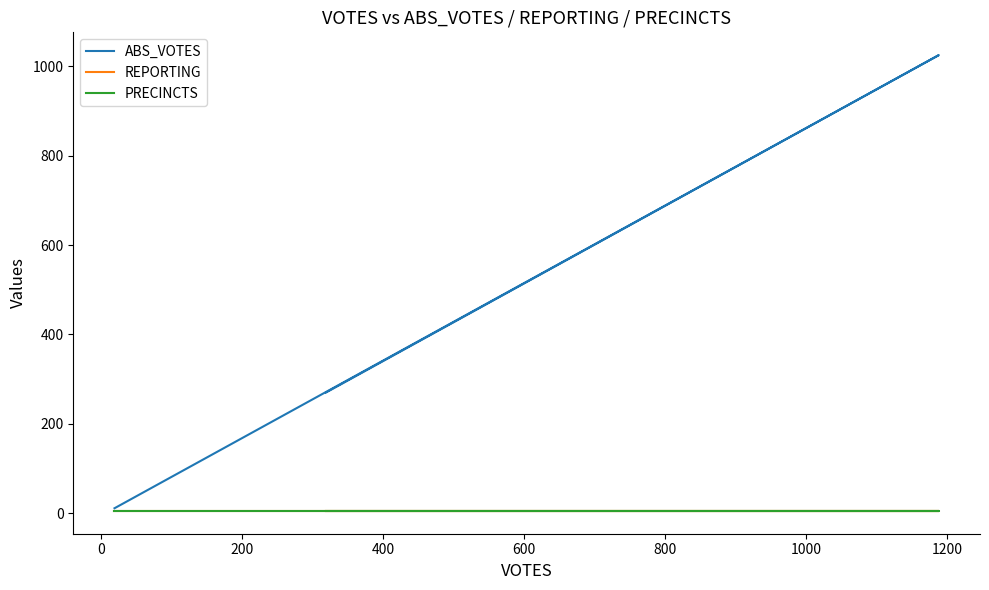

The value of PRECINCTS at 0 is 7. True or false?

False